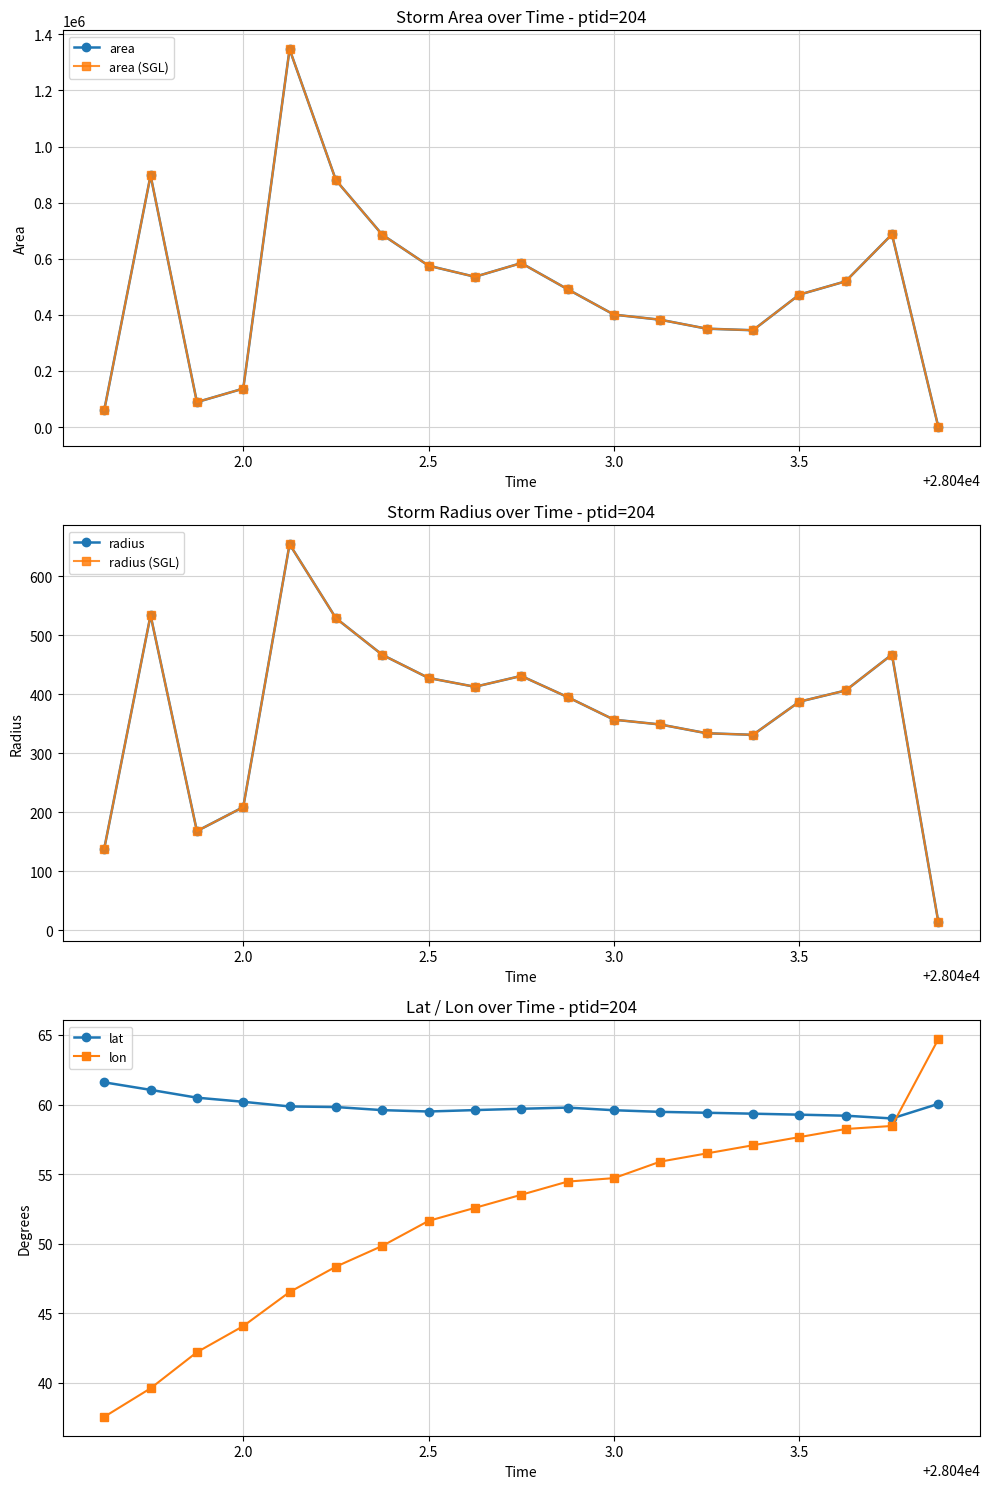

How many distinct data groups are displayed?

6